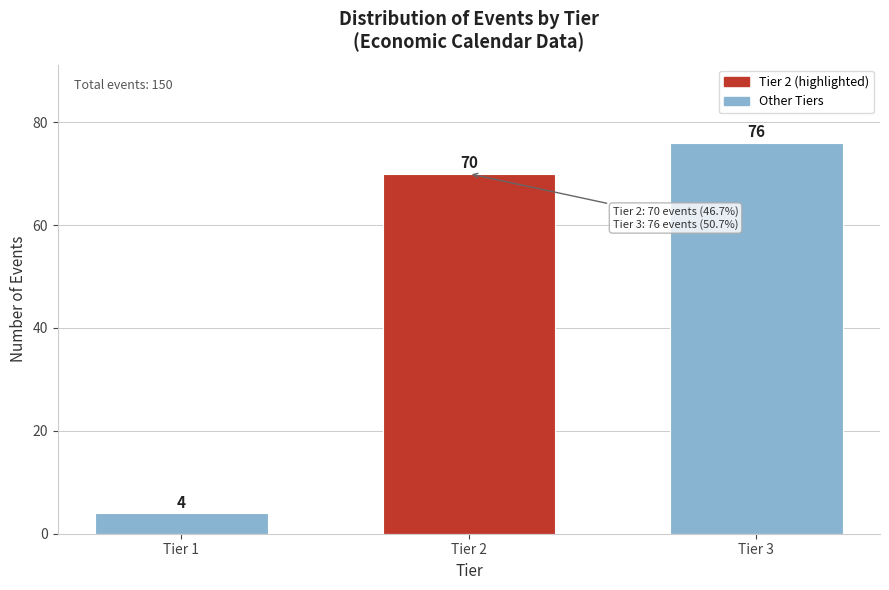

Reading left to right, transcribe all the data shown in this chart.

4	70	76